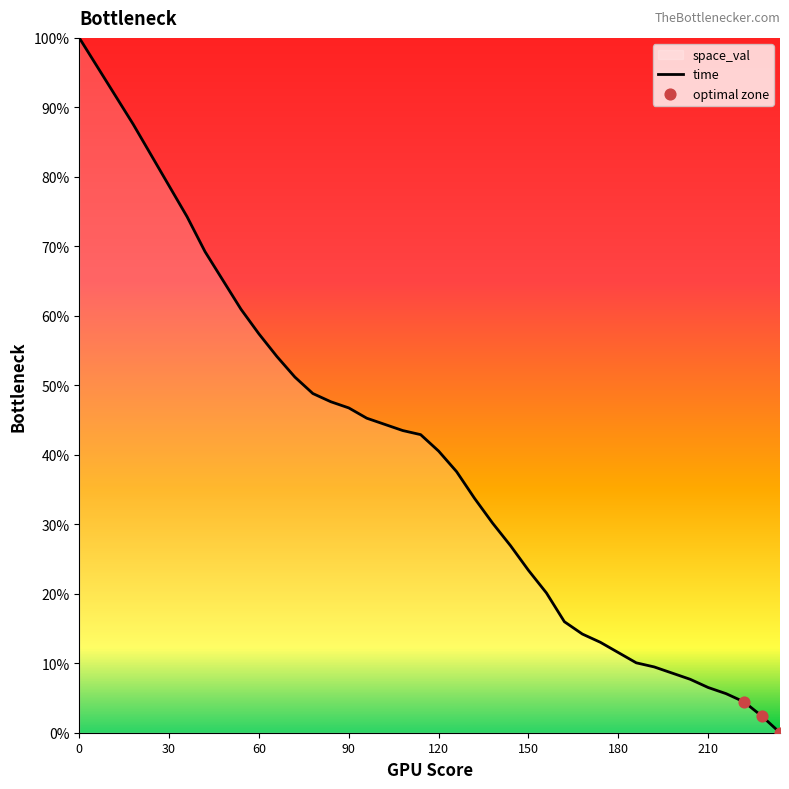

Approximately how many times larger is the value at 144 compared to 96?

0.6